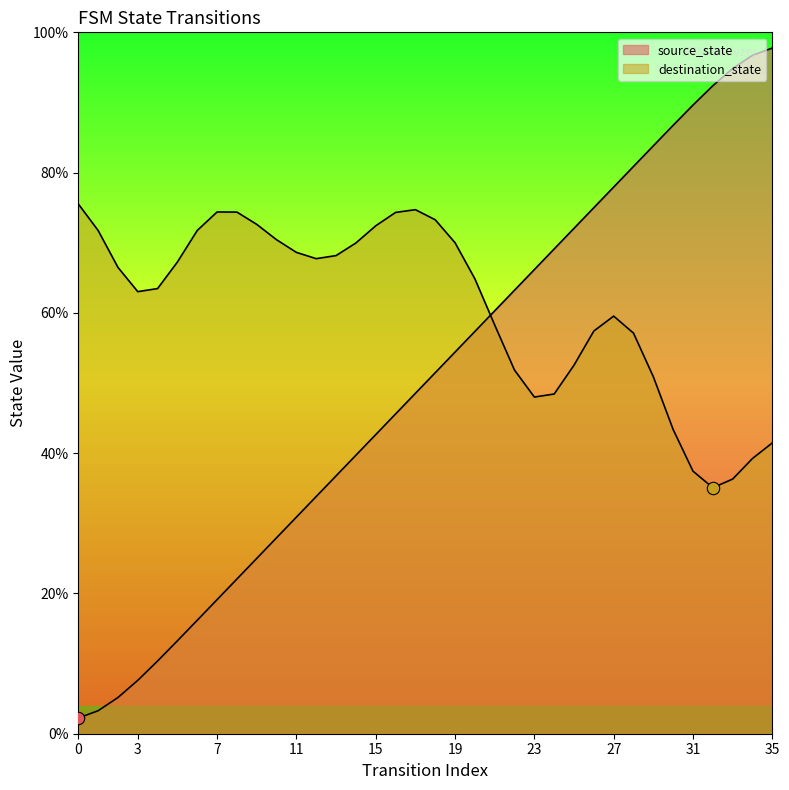

What is the change in value from 11 to 35?

+66.9